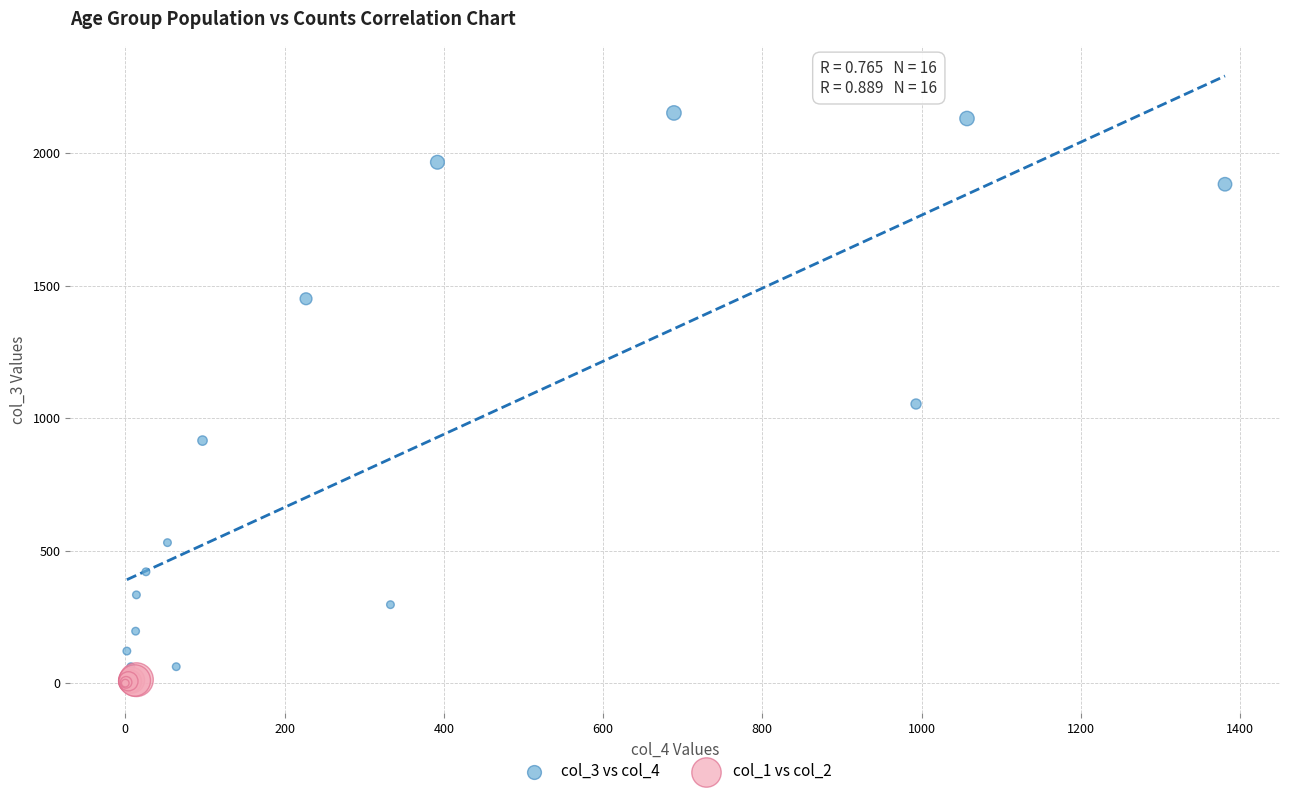

Which series contains the highest Y value?

col_3 vs col_4